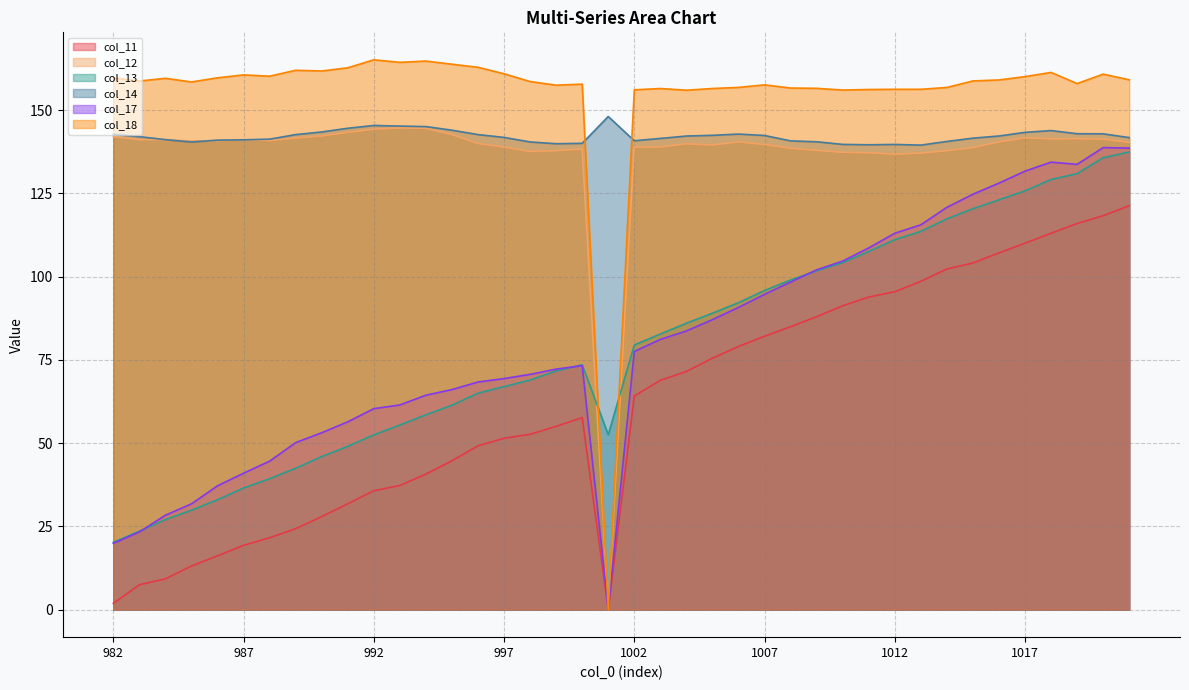

Is it true that col_11 equals 11.4 at 990?

False